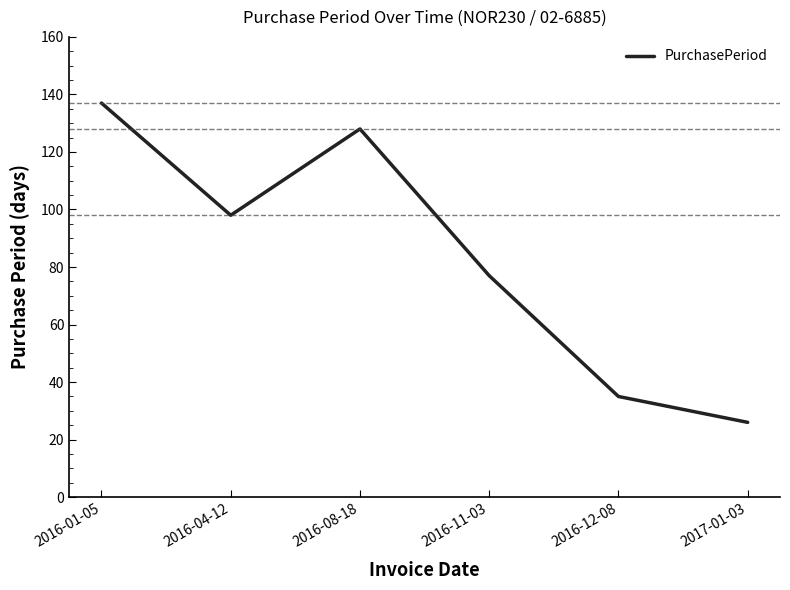

The value at 2016-01-05 is 231. True or false?

False